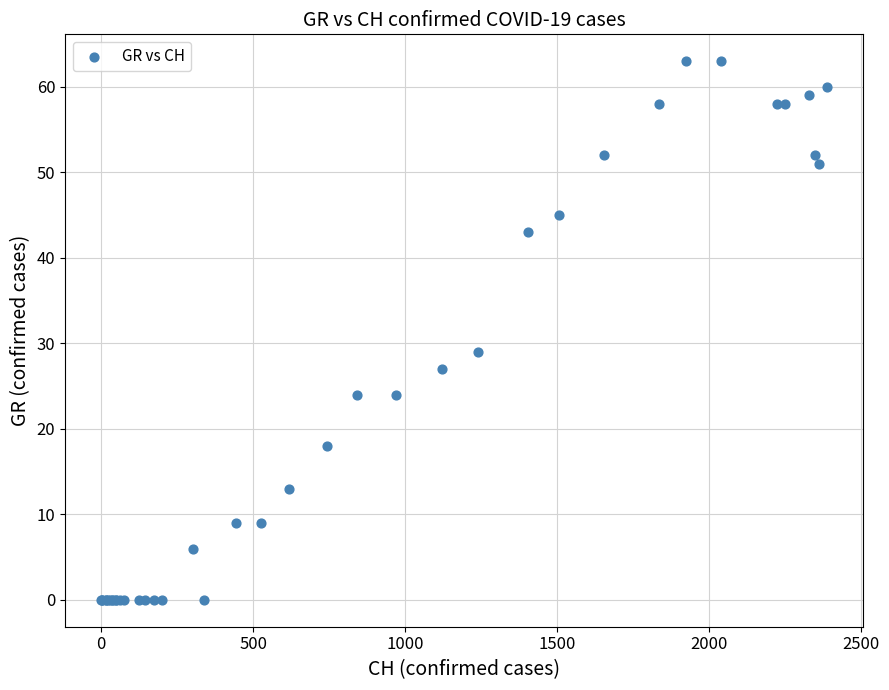

What Y value in the scatter plot is closest to 31?

29